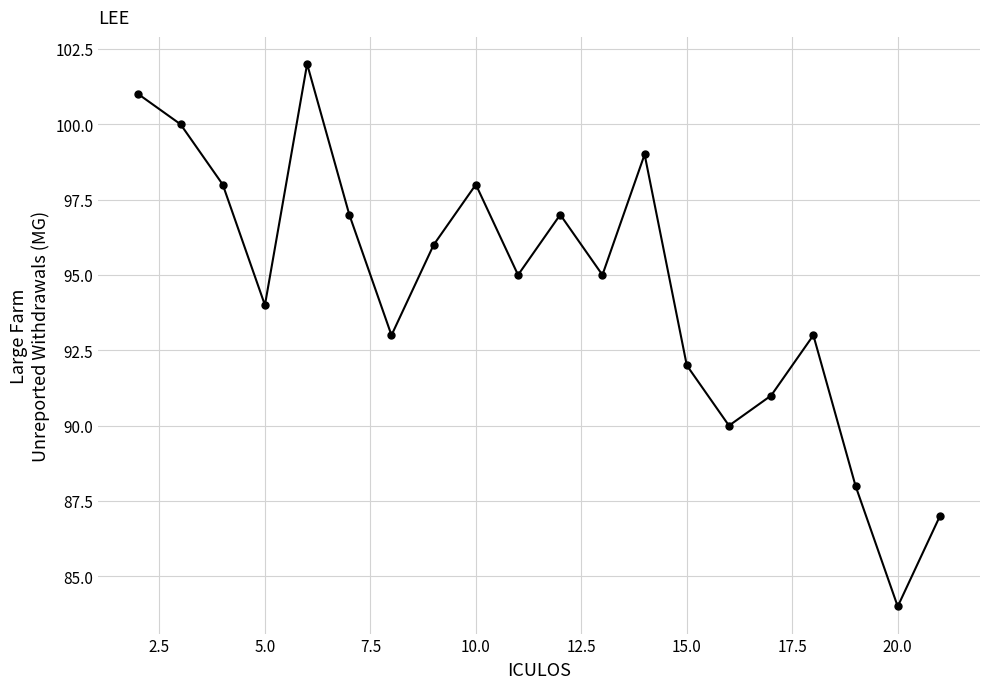

What is the difference between the maximum and minimum values?

18